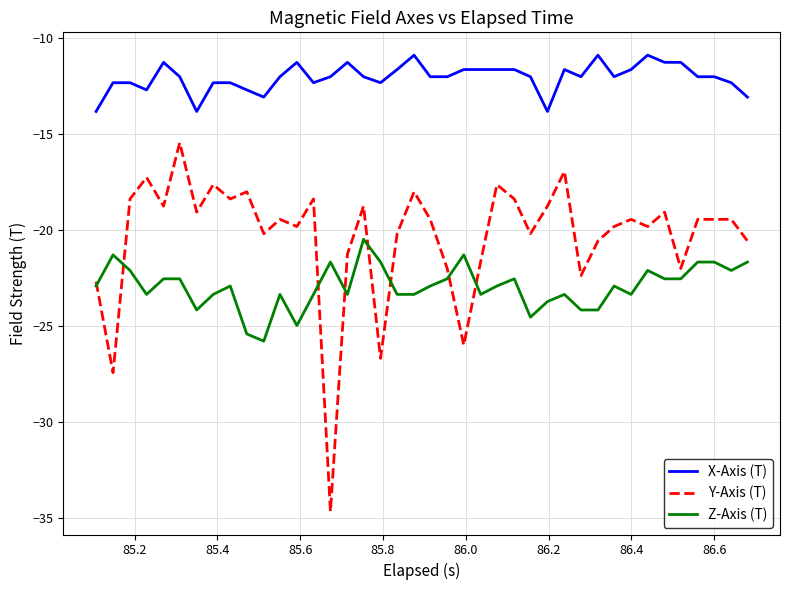

Rank the series by their average value, from highest to lowest.

X-Axis (T), Y-Axis (T), Z-Axis (T)